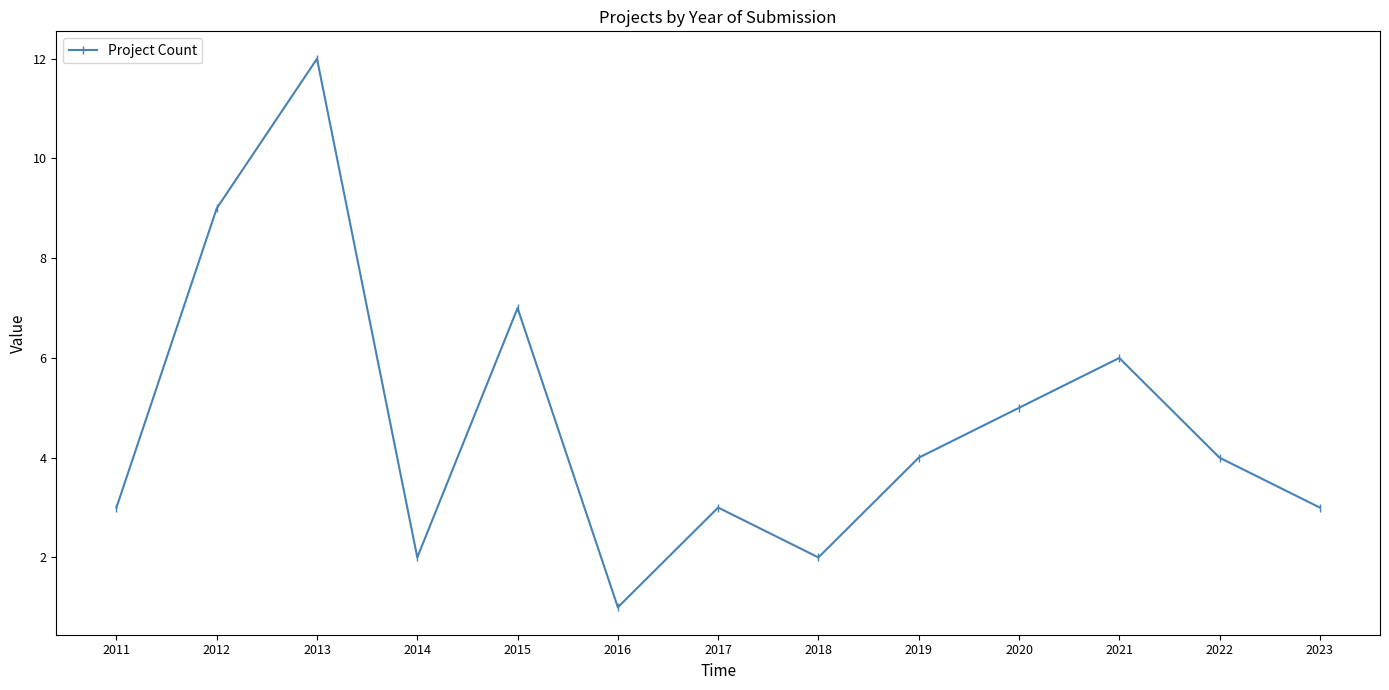

Reading right to left, list all the values displayed in this chart.

3	4	6	5	4	2	3	1	7	2	12	9	3